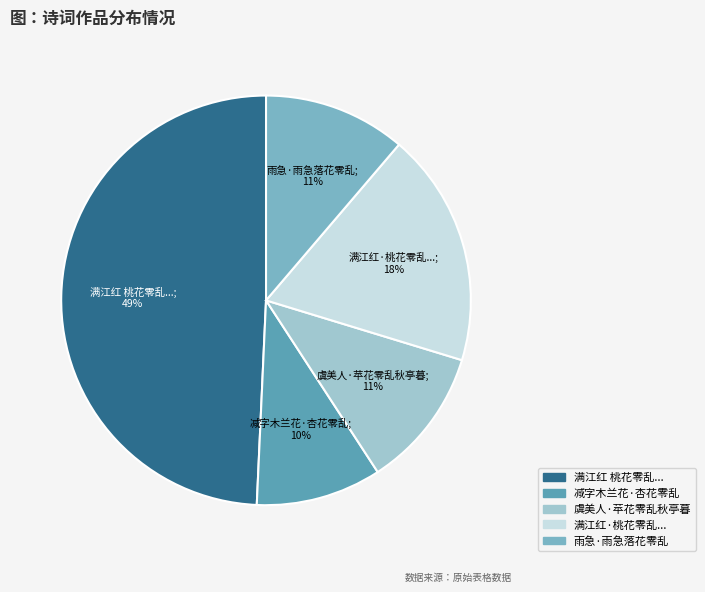

How many segments does this pie chart have?

5